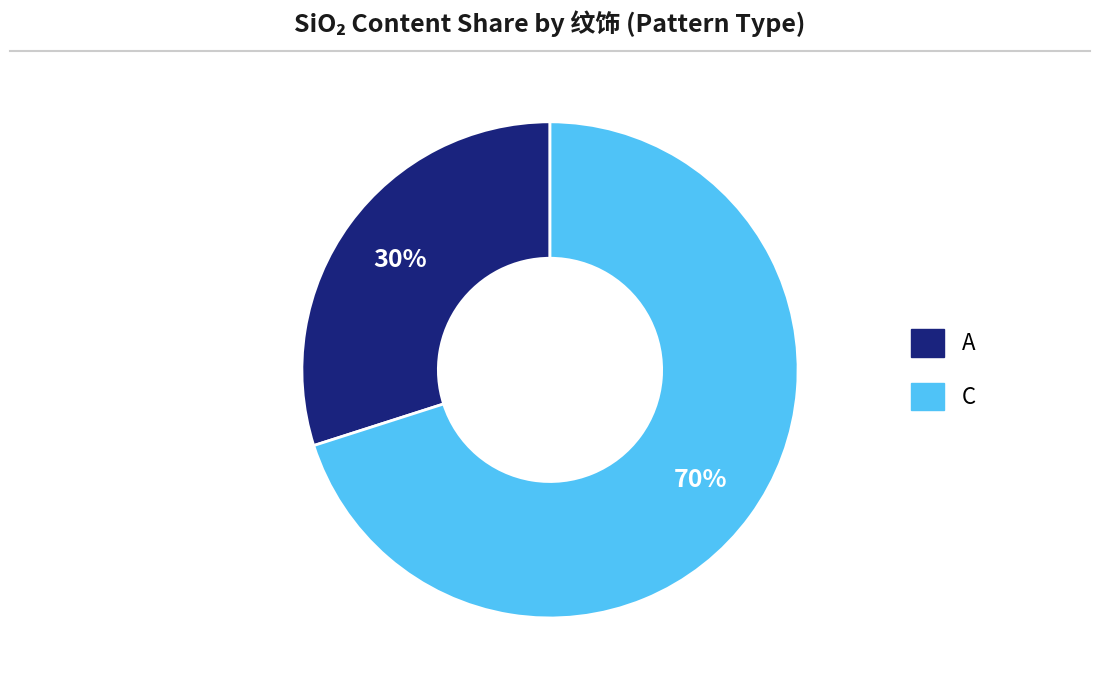

To the nearest percent, what is the difference between the largest and smallest slice percentages?

40%